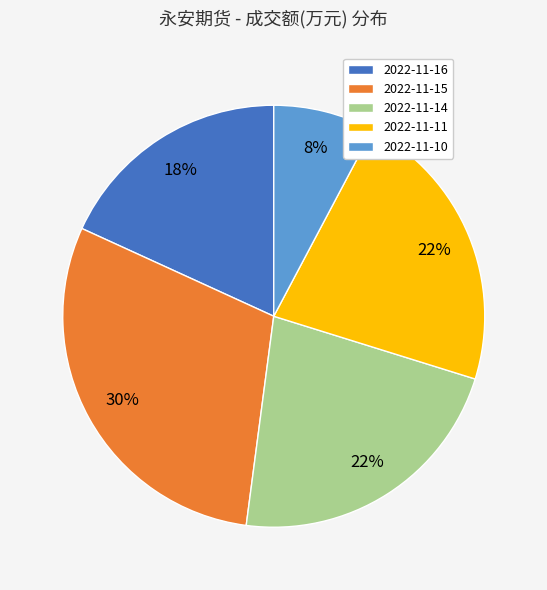

Does 2022-11-14 account for over 50% of the chart?

No